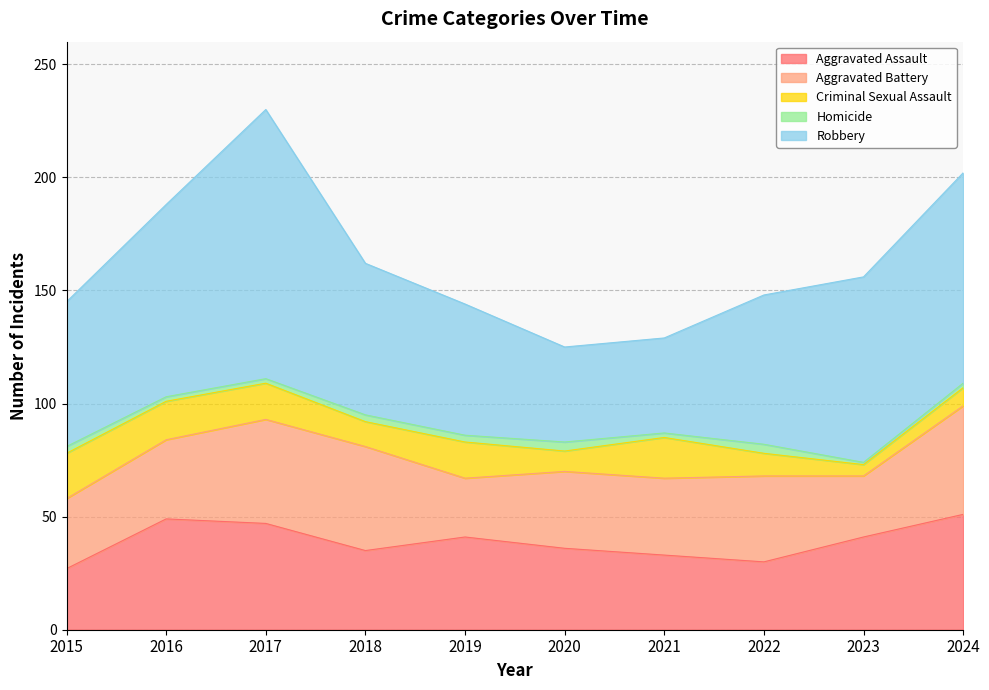

How many categories are shown in the chart?

10